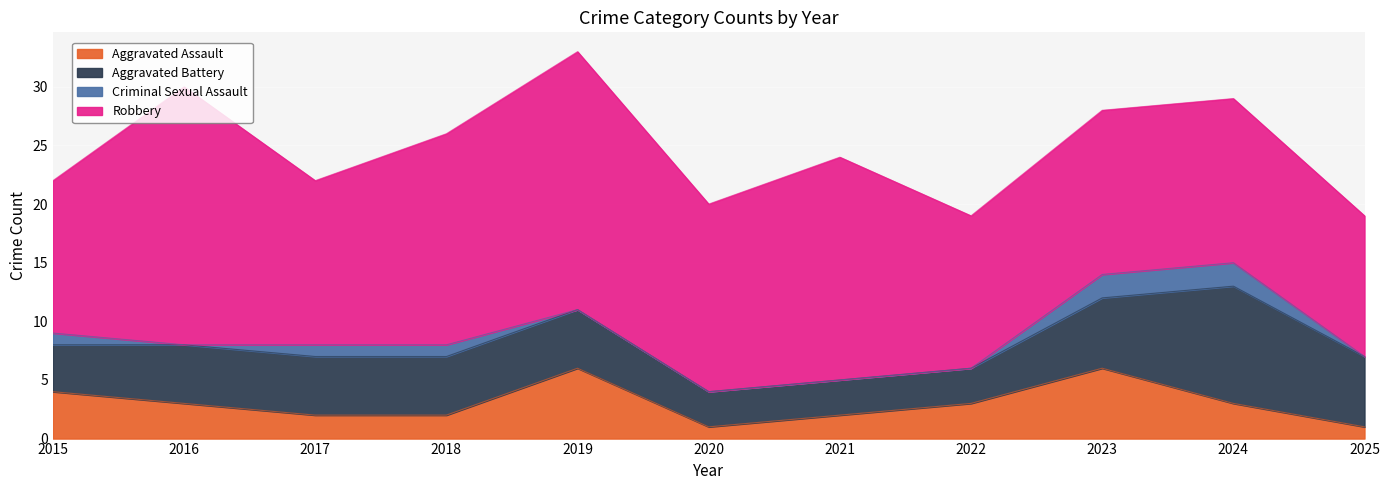

What is the value of the Robbery point at the 9th from the left?

14